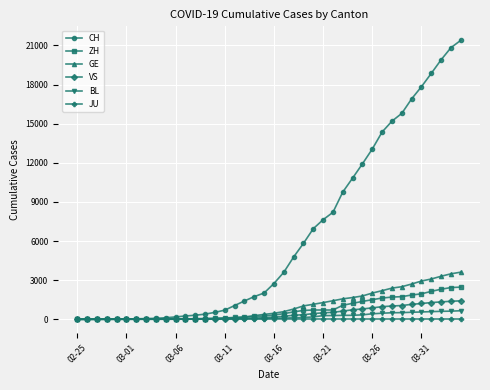

Does the chart display data point markers on the line(s)?

Yes